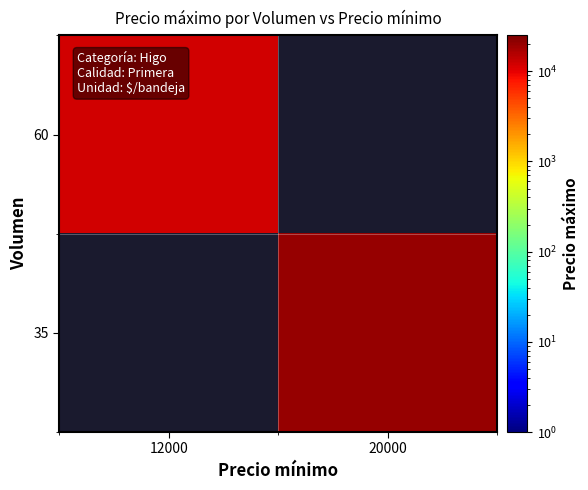

At which label does 35 reach its minimum?

12000